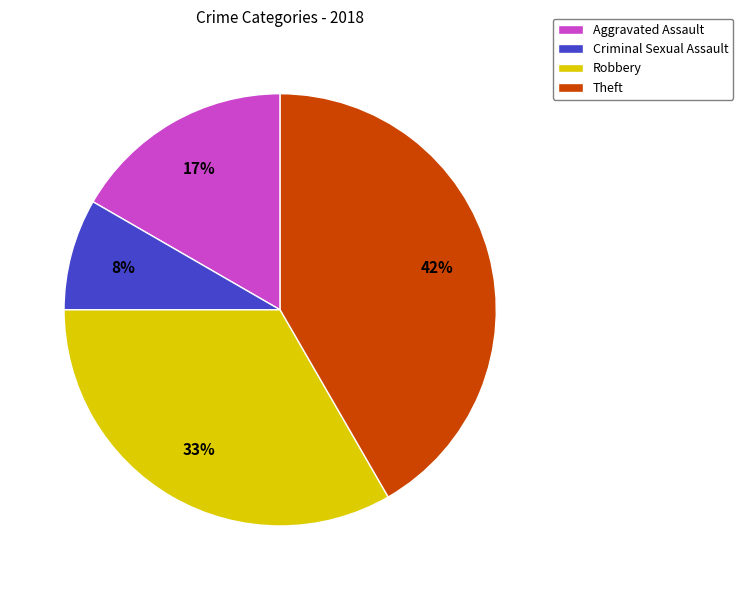

Which has a higher value, Aggravated Assault or Theft?

Theft